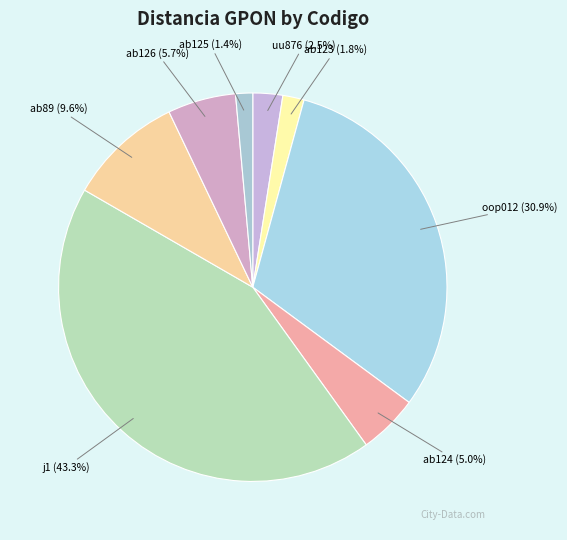

Does ab124 represent more than half of the total?

No